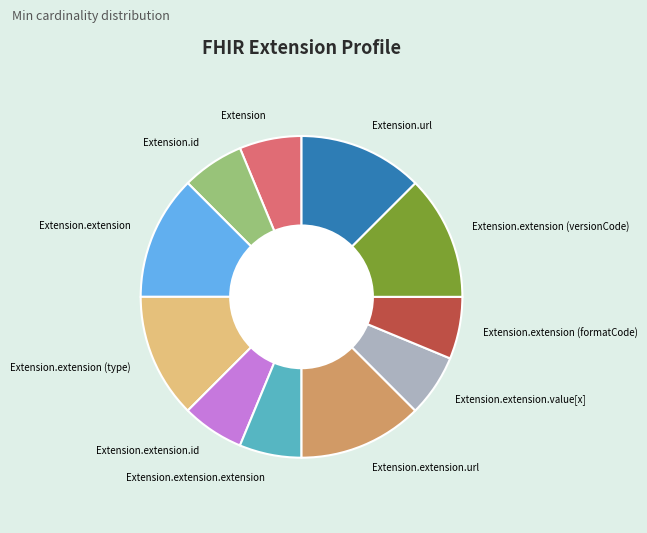

Combined, do Extension.extension (versionCode) and Extension.url account for over 50%?

No